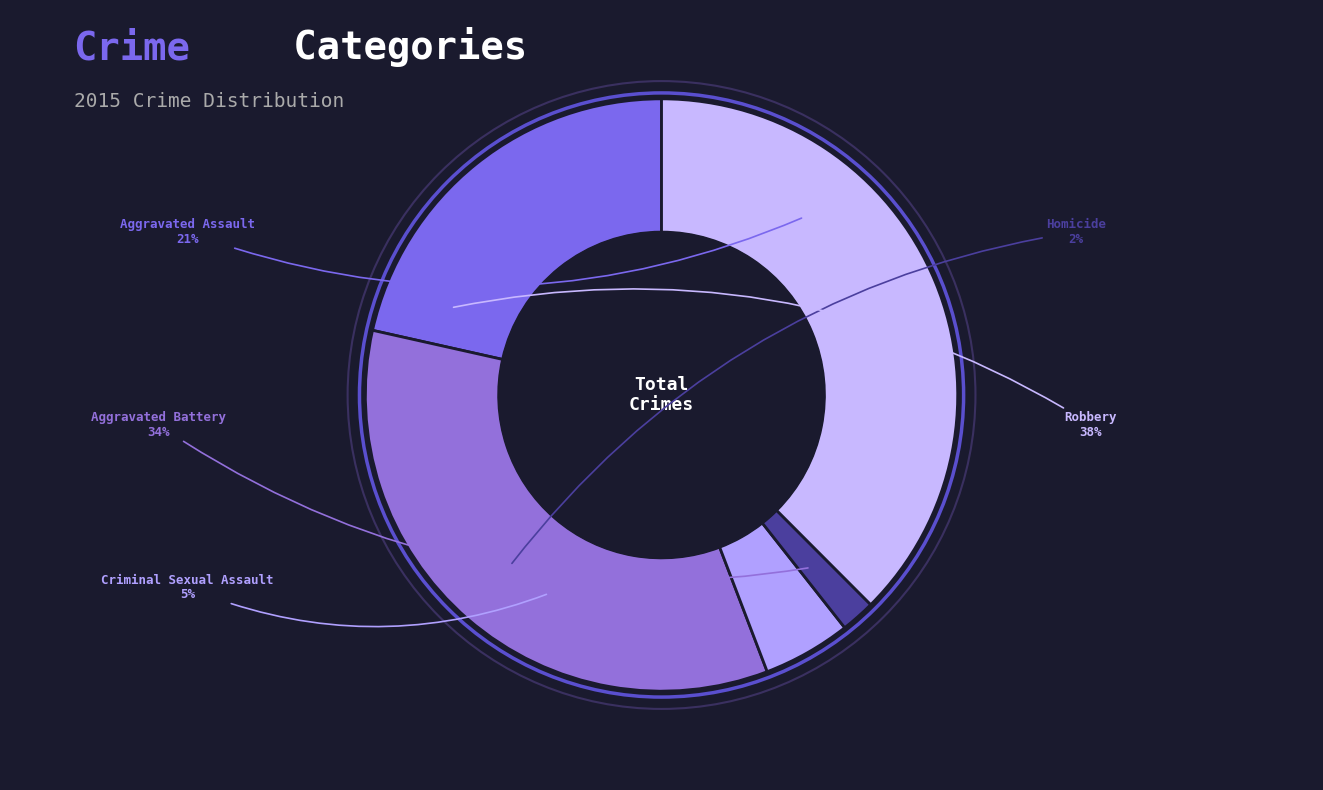

Count the number of slices in the pie.

5